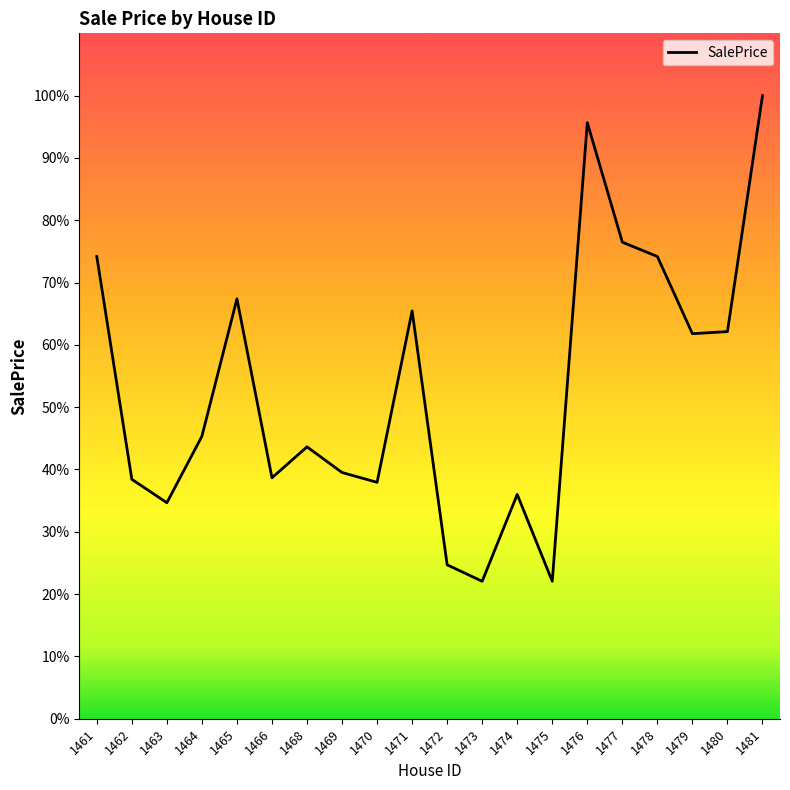

Reading left to right, list all the values displayed in this chart.

306000	158500	143000	187000	278000	159500	180000	163000	156500	270000	101880	91000	148500	91000	394617	315500	306000	254900	256300	412500